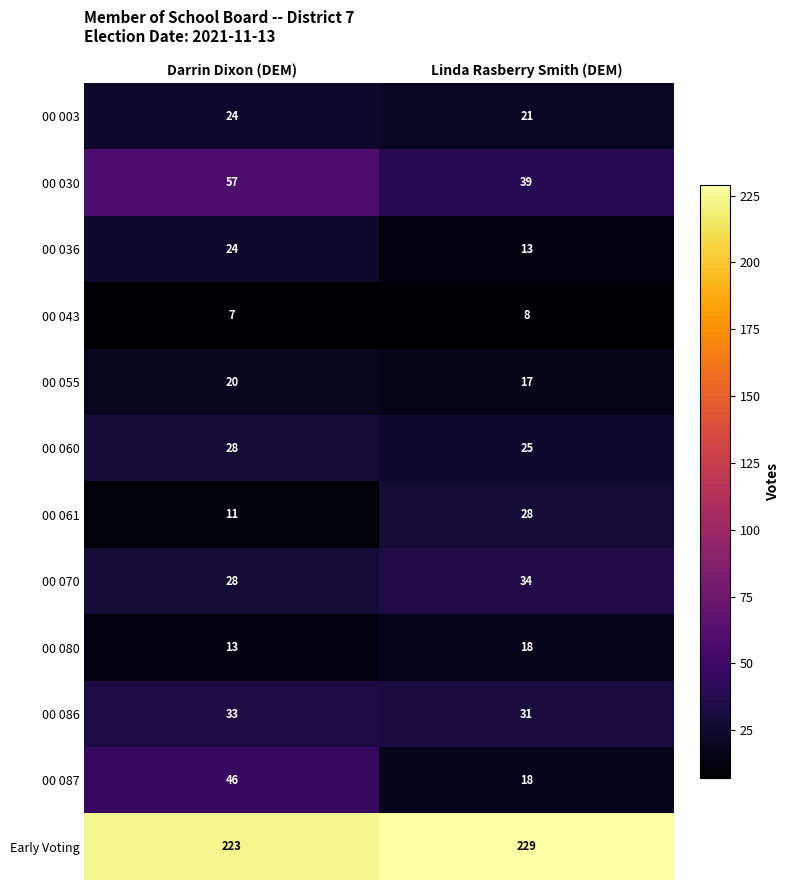

What is the difference between the highest and lowest values at Linda Rasberry Smith (DEM)?

221